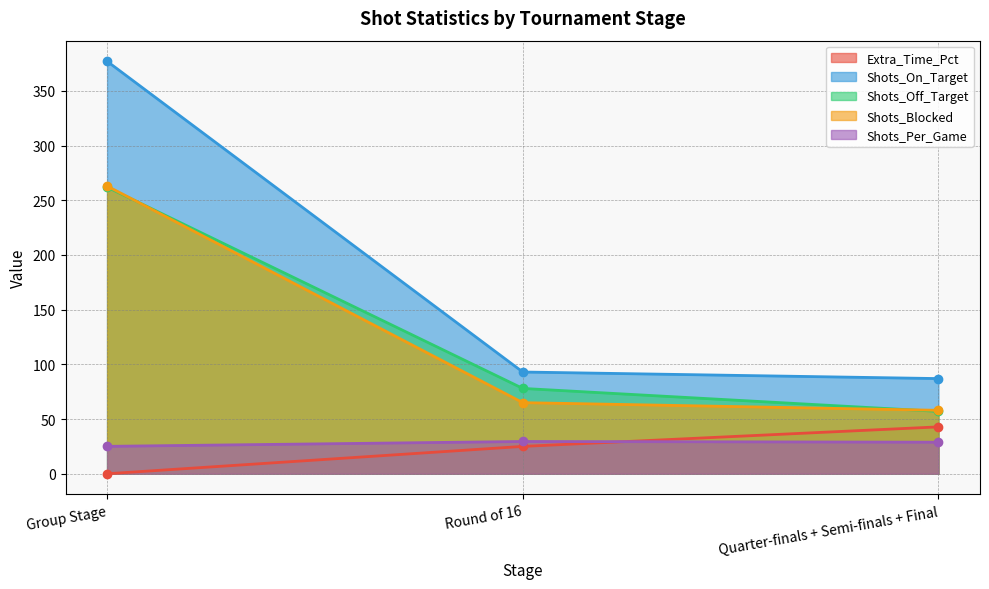

Reading left to right, extract all data points from this chart.

Extra_Time_Pct: 0.0	25.0	42.9
Shots_On_Target: 377.0	93.0	87.0
Shots_Off_Target: 262.0	78.0	57.0
Shots_Blocked: 263.0	65.0	58.0
Shots_Per_Game: 25.1	29.5	28.9